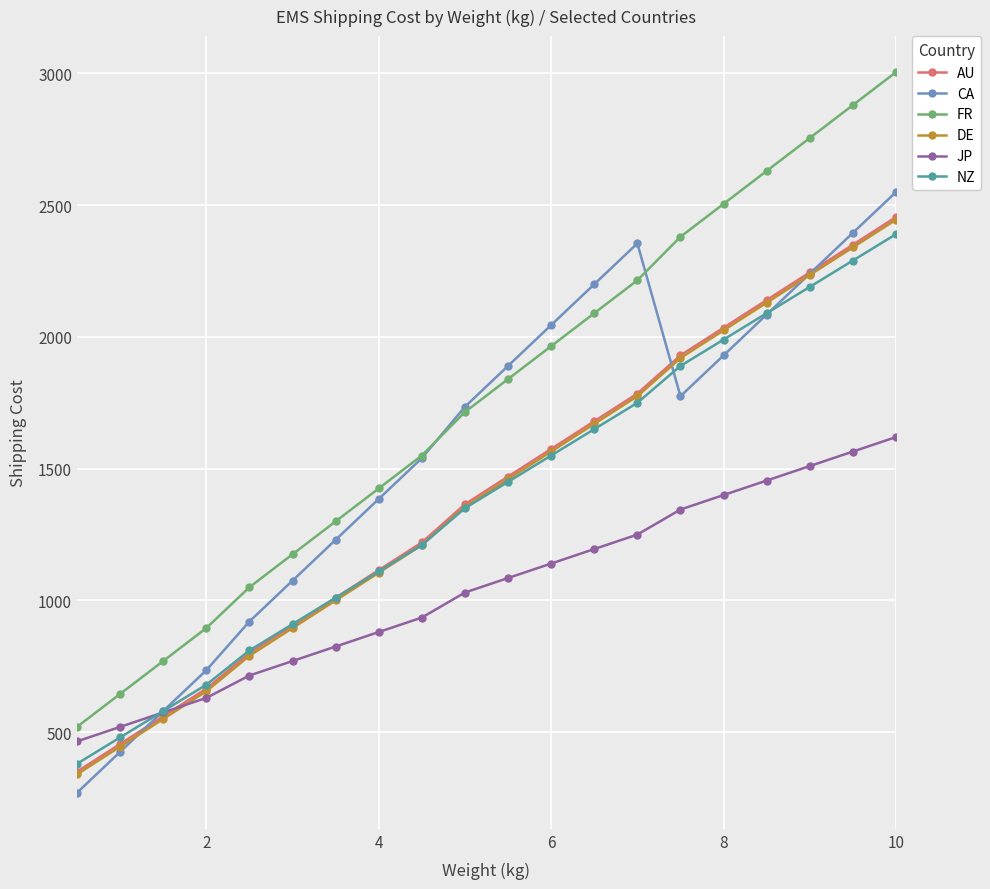

Which series has the largest total across all categories?

FR